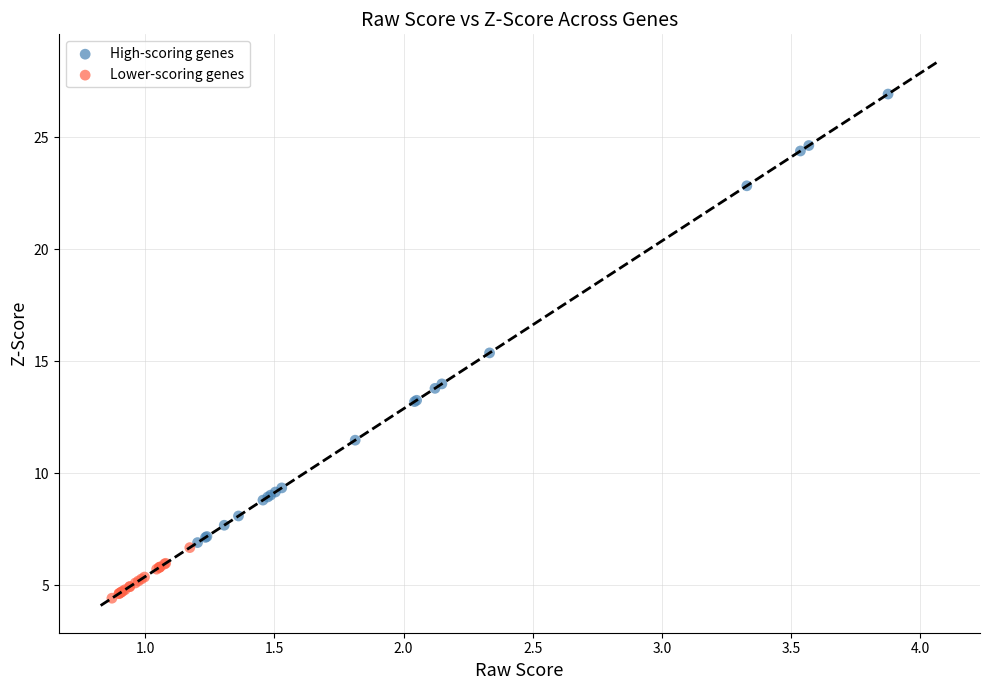

Which series reaches the maximum Y coordinate?

High-scoring genes